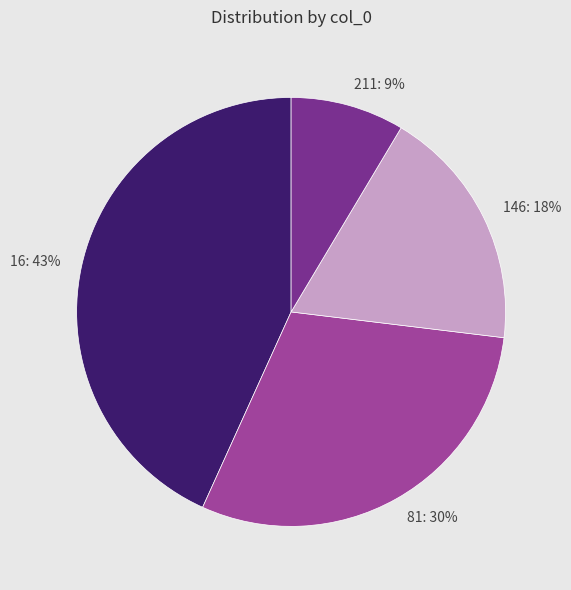

To the nearest percent, what portion does 16 represent?

43%